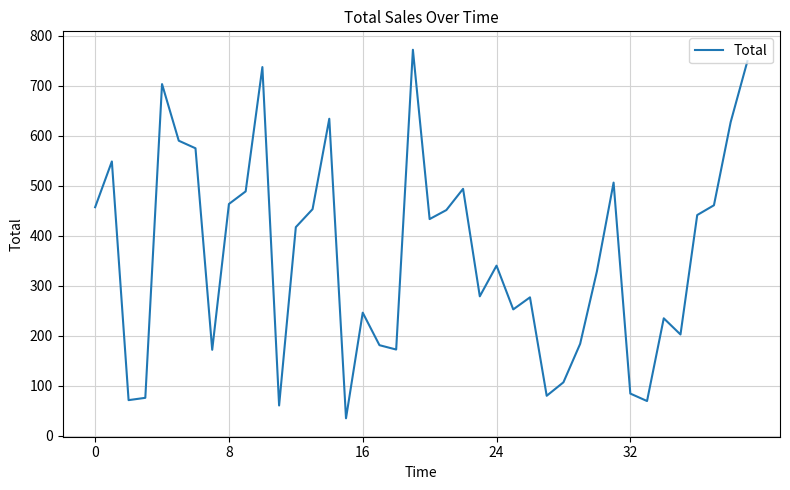

What is the minimum value shown in the chart?

35.2